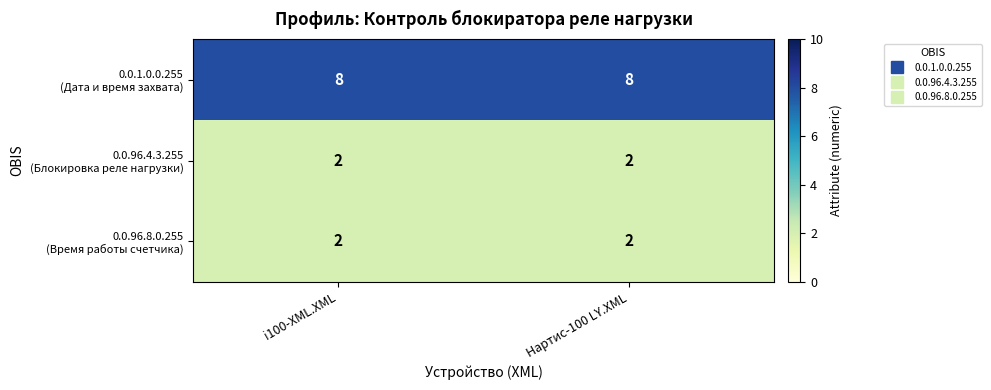

What is the spread (max minus min) of values at i100-XML.XML?

6